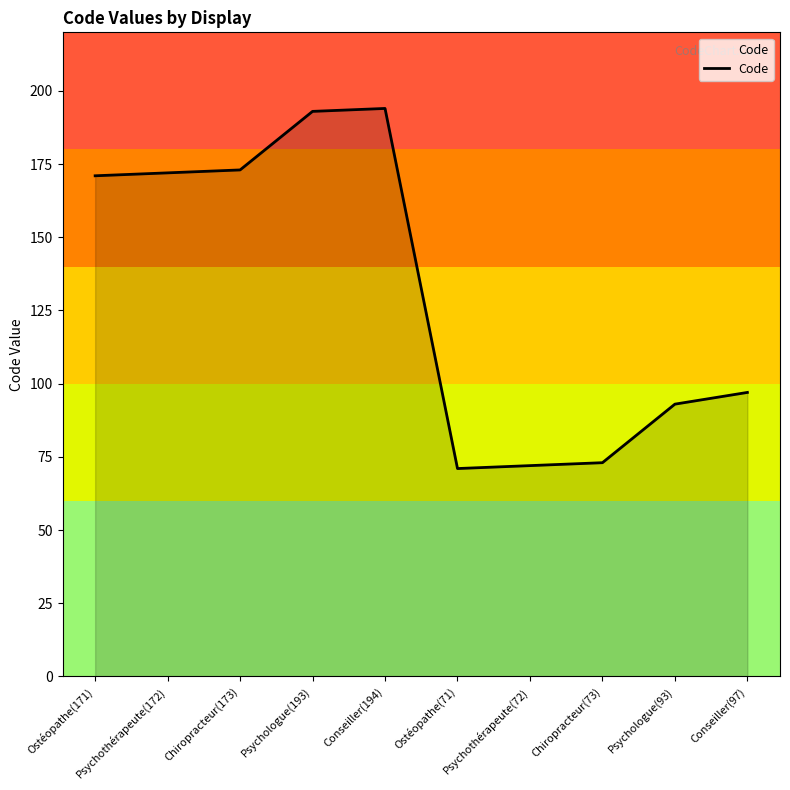

What is the greatest value displayed?

194